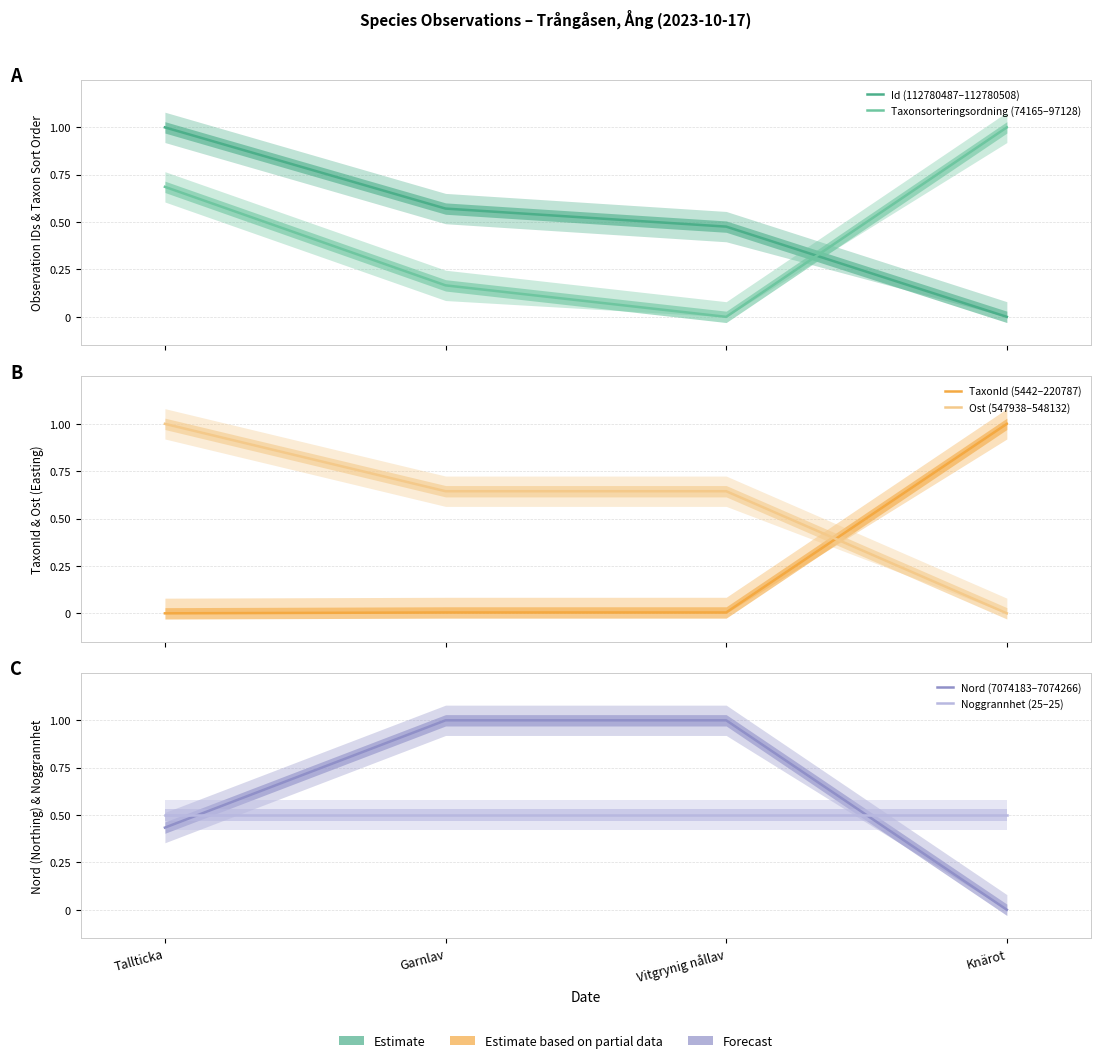

Which series changed the most between Garnlav and Vitgrynig nållav?

Taxonsorteringsordning (74165–97128)